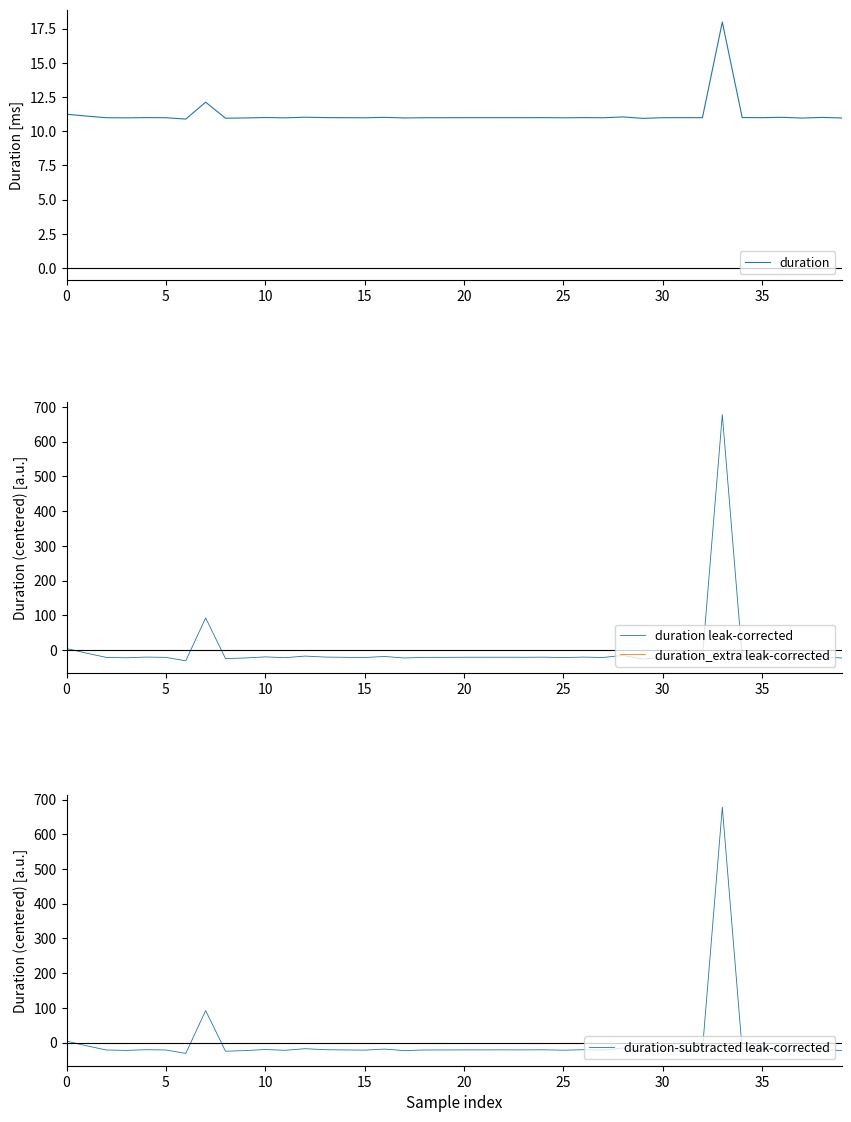

What is the sum of the duration values at 29 and 10?

21.9